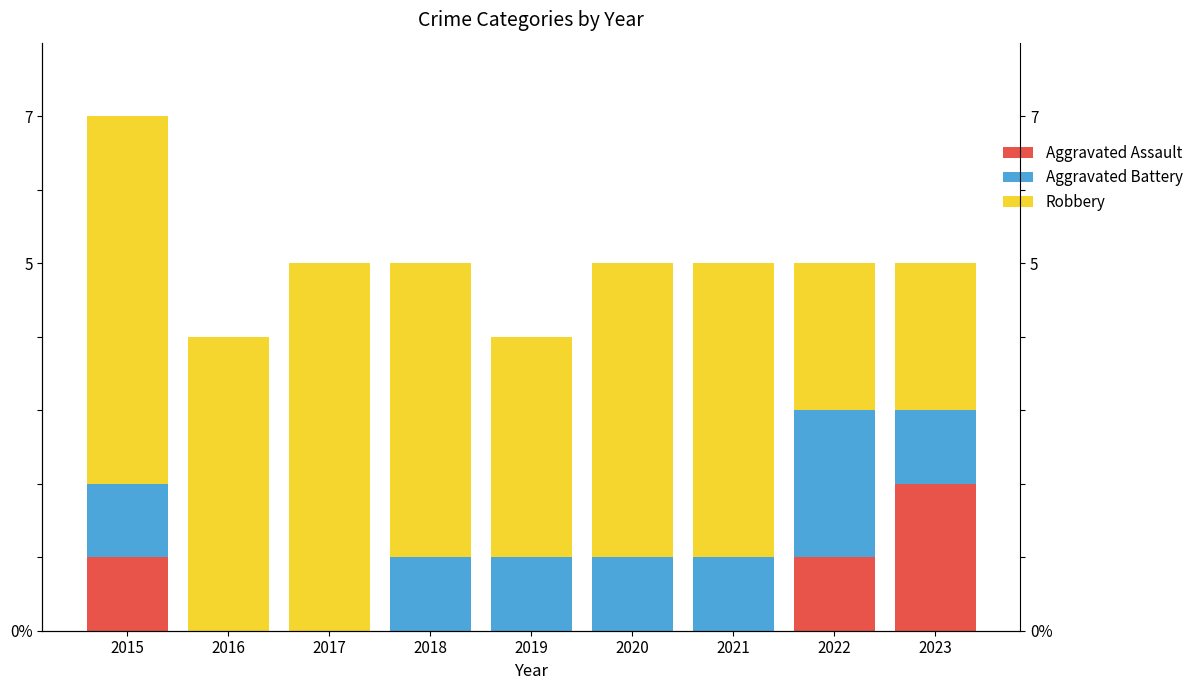

What is the difference between the highest and lowest values at 2016?

4